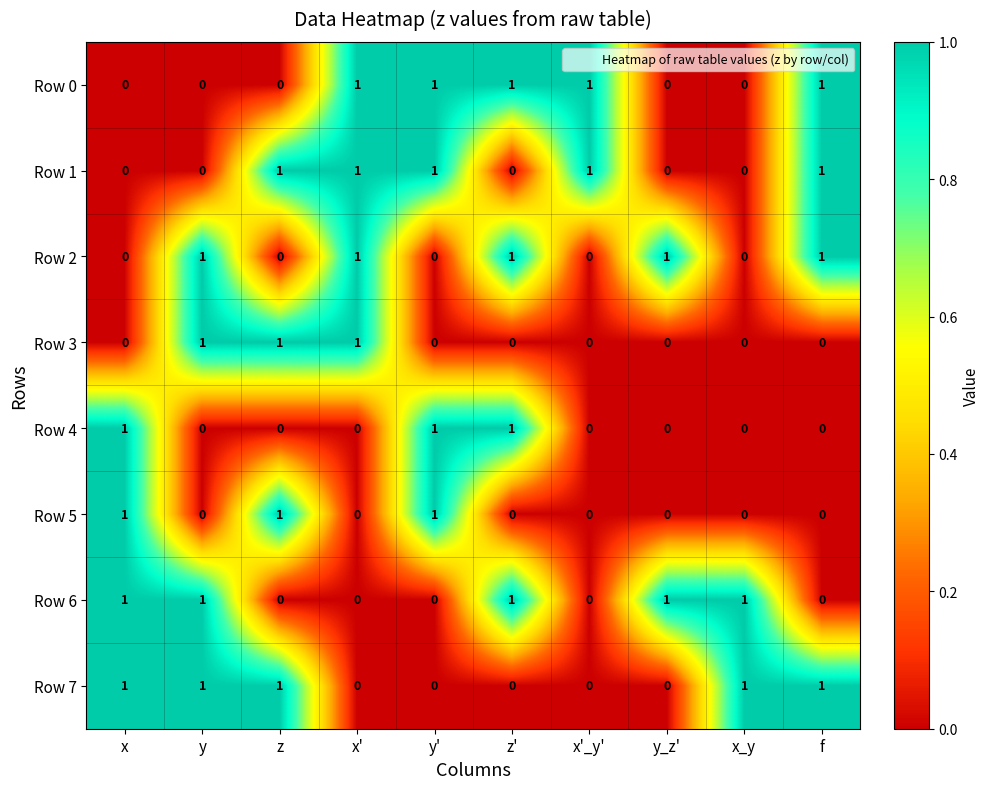

What is the sum of all Row 7 values?

5